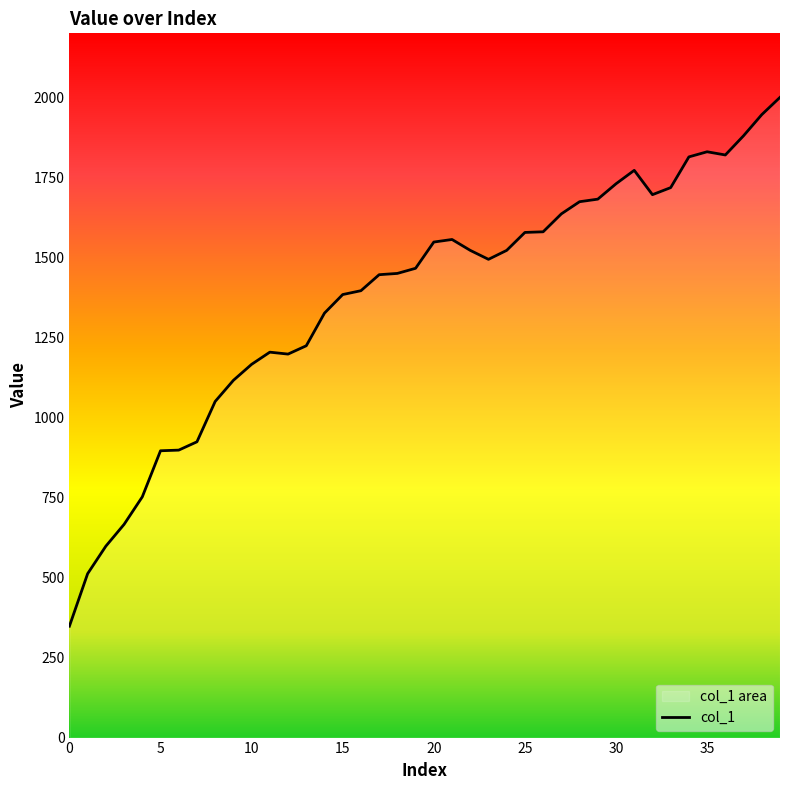

What is the average value?

1375